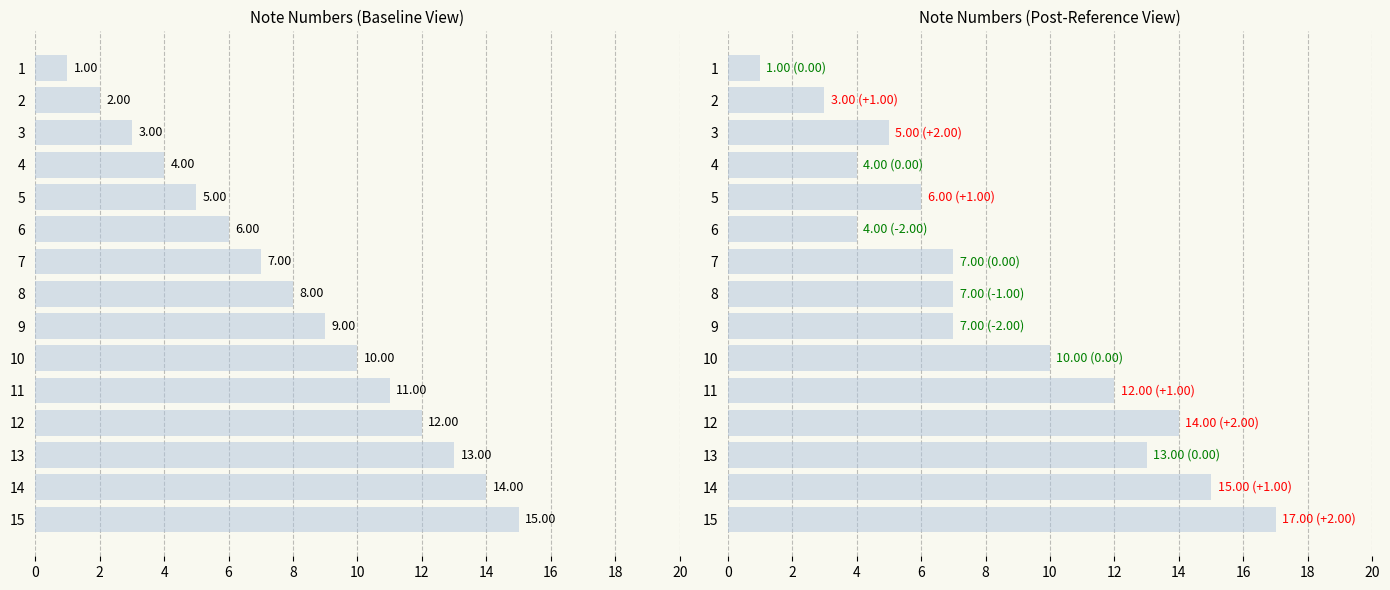

Reading left to right, transcribe all the data shown in this chart.

Note number: 1	2	3	4	5	6	7	8	9	10	11	12	13	14	15
Note number (post): 1	3	5	4	6	4	7	7	7	10	12	14	13	15	17